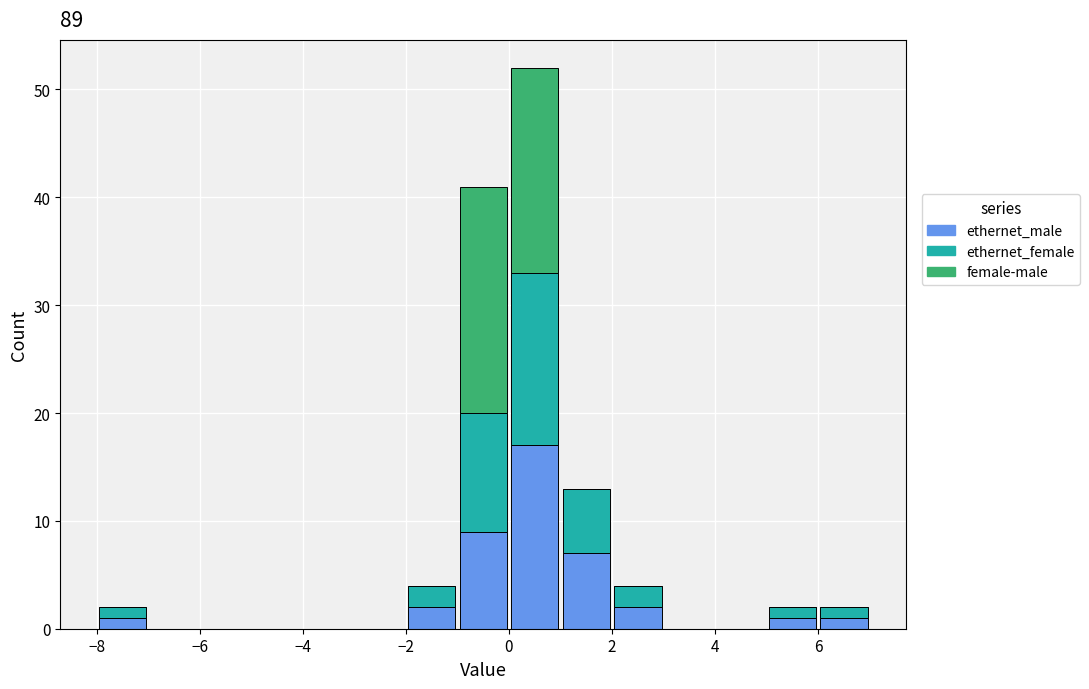

What is the total height of the stacked bar covering 0 to 1 on the x-axis? The values are not printed on the chart, so give them approximately, as read against the axis.

52